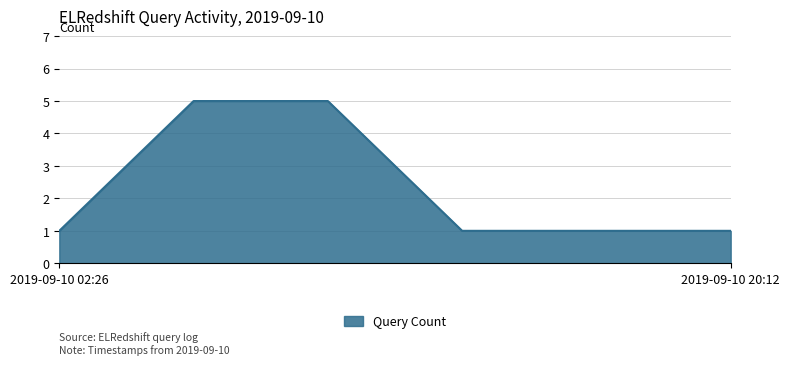

What is the maximum value shown in the chart?

5